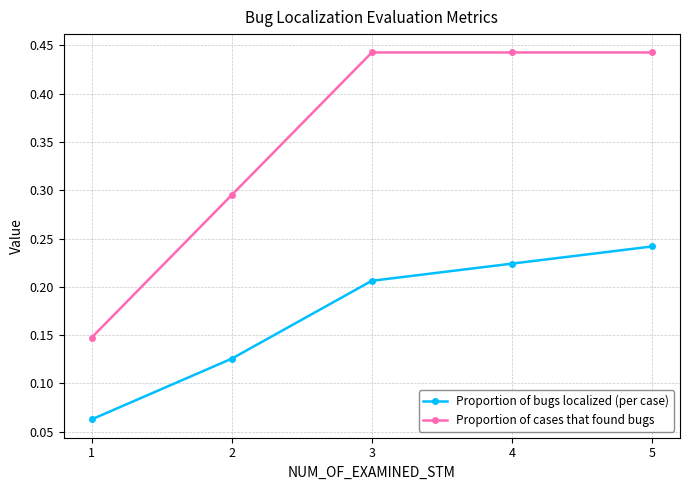

Which series has the largest total across all categories?

Proportion of cases that found bugs